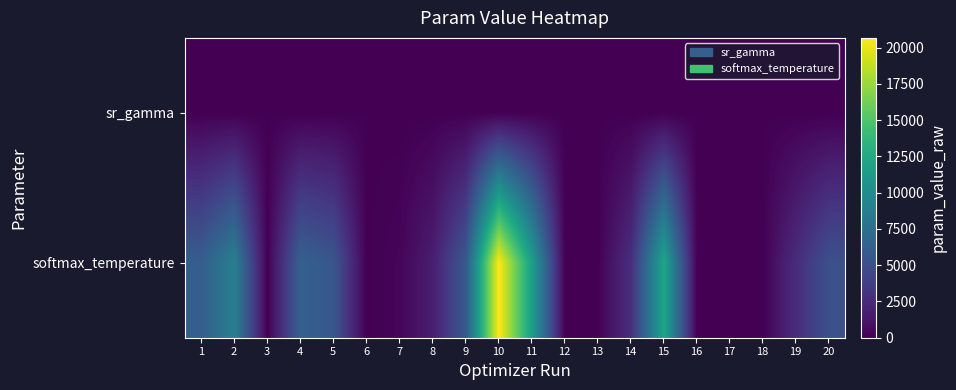

Between 5 and 16, which series saw the biggest shift?

softmax_temperature